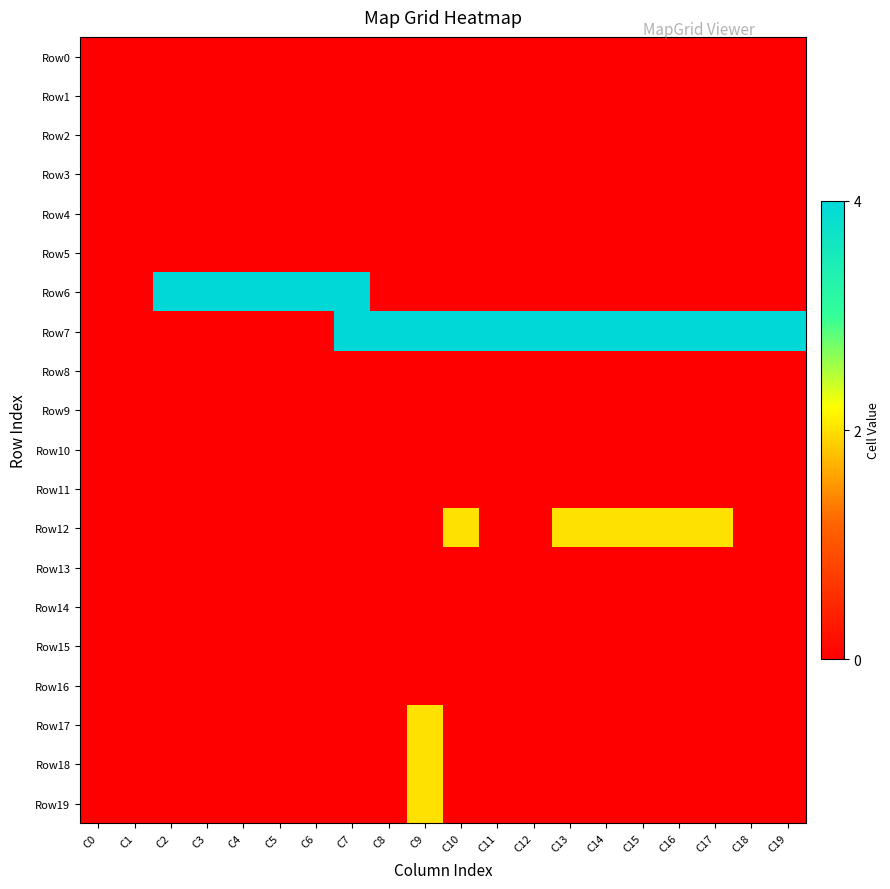

Reading left to right, what are all the values shown in this chart?

Row0: C0=0	C1=0	C2=0	C3=0	C4=0	C5=0	C6=0	C7=0	C8=0	C9=0	C10=0	C11=0	C12=0	C13=0	C14=0	C15=0	C16=0	C17=0	C18=0	C19=0
Row1: C0=0	C1=0	C2=0	C3=0	C4=0	C5=0	C6=0	C7=0	C8=0	C9=0	C10=0	C11=0	C12=0	C13=0	C14=0	C15=0	C16=0	C17=0	C18=0	C19=0
Row2: C0=0	C1=0	C2=0	C3=0	C4=0	C5=0	C6=0	C7=0	C8=0	C9=0	C10=0	C11=0	C12=0	C13=0	C14=0	C15=0	C16=0	C17=0	C18=0	C19=0
Row3: C0=0	C1=0	C2=0	C3=0	C4=0	C5=0	C6=0	C7=0	C8=0	C9=0	C10=0	C11=0	C12=0	C13=0	C14=0	C15=0	C16=0	C17=0	C18=0	C19=0
Row4: C0=0	C1=0	C2=0	C3=0	C4=0	C5=0	C6=0	C7=0	C8=0	C9=0	C10=0	C11=0	C12=0	C13=0	C14=0	C15=0	C16=0	C17=0	C18=0	C19=0
Row5: C0=0	C1=0	C2=0	C3=0	C4=0	C5=0	C6=0	C7=0	C8=0	C9=0	C10=0	C11=0	C12=0	C13=0	C14=0	C15=0	C16=0	C17=0	C18=0	C19=0
Row6: C0=0	C1=0	C2=4	C3=4	C4=4	C5=4	C6=4	C7=4	C8=0	C9=0	C10=0	C11=0	C12=0	C13=0	C14=0	C15=0	C16=0	C17=0	C18=0	C19=0
Row7: C0=0	C1=0	C2=0	C3=0	C4=0	C5=0	C6=0	C7=4	C8=4	C9=4	C10=4	C11=4	C12=4	C13=4	C14=4	C15=4	C16=4	C17=4	C18=4	C19=4
Row8: C0=0	C1=0	C2=0	C3=0	C4=0	C5=0	C6=0	C7=0	C8=0	C9=0	C10=0	C11=0	C12=0	C13=0	C14=0	C15=0	C16=0	C17=0	C18=0	C19=0
Row9: C0=0	C1=0	C2=0	C3=0	C4=0	C5=0	C6=0	C7=0	C8=0	C9=0	C10=0	C11=0	C12=0	C13=0	C14=0	C15=0	C16=0	C17=0	C18=0	C19=0
Row10: C0=0	C1=0	C2=0	C3=0	C4=0	C5=0	C6=0	C7=0	C8=0	C9=0	C10=0	C11=0	C12=0	C13=0	C14=0	C15=0	C16=0	C17=0	C18=0	C19=0
Row11: C0=0	C1=0	C2=0	C3=0	C4=0	C5=0	C6=0	C7=0	C8=0	C9=0	C10=0	C11=0	C12=0	C13=0	C14=0	C15=0	C16=0	C17=0	C18=0	C19=0
Row12: C0=0	C1=0	C2=0	C3=0	C4=0	C5=0	C6=0	C7=0	C8=0	C9=0	C10=2	C11=0	C12=0	C13=2	C14=2	C15=2	C16=2	C17=2	C18=0	C19=0
Row13: C0=0	C1=0	C2=0	C3=0	C4=0	C5=0	C6=0	C7=0	C8=0	C9=0	C10=0	C11=0	C12=0	C13=0	C14=0	C15=0	C16=0	C17=0	C18=0	C19=0
Row14: C0=0	C1=0	C2=0	C3=0	C4=0	C5=0	C6=0	C7=0	C8=0	C9=0	C10=0	C11=0	C12=0	C13=0	C14=0	C15=0	C16=0	C17=0	C18=0	C19=0
Row15: C0=0	C1=0	C2=0	C3=0	C4=0	C5=0	C6=0	C7=0	C8=0	C9=0	C10=0	C11=0	C12=0	C13=0	C14=0	C15=0	C16=0	C17=0	C18=0	C19=0
Row16: C0=0	C1=0	C2=0	C3=0	C4=0	C5=0	C6=0	C7=0	C8=0	C9=0	C10=0	C11=0	C12=0	C13=0	C14=0	C15=0	C16=0	C17=0	C18=0	C19=0
Row17: C0=0	C1=0	C2=0	C3=0	C4=0	C5=0	C6=0	C7=0	C8=0	C9=2	C10=0	C11=0	C12=0	C13=0	C14=0	C15=0	C16=0	C17=0	C18=0	C19=0
Row18: C0=0	C1=0	C2=0	C3=0	C4=0	C5=0	C6=0	C7=0	C8=0	C9=2	C10=0	C11=0	C12=0	C13=0	C14=0	C15=0	C16=0	C17=0	C18=0	C19=0
Row19: C0=0	C1=0	C2=0	C3=0	C4=0	C5=0	C6=0	C7=0	C8=0	C9=2	C10=0	C11=0	C12=0	C13=0	C14=0	C15=0	C16=0	C17=0	C18=0	C19=0